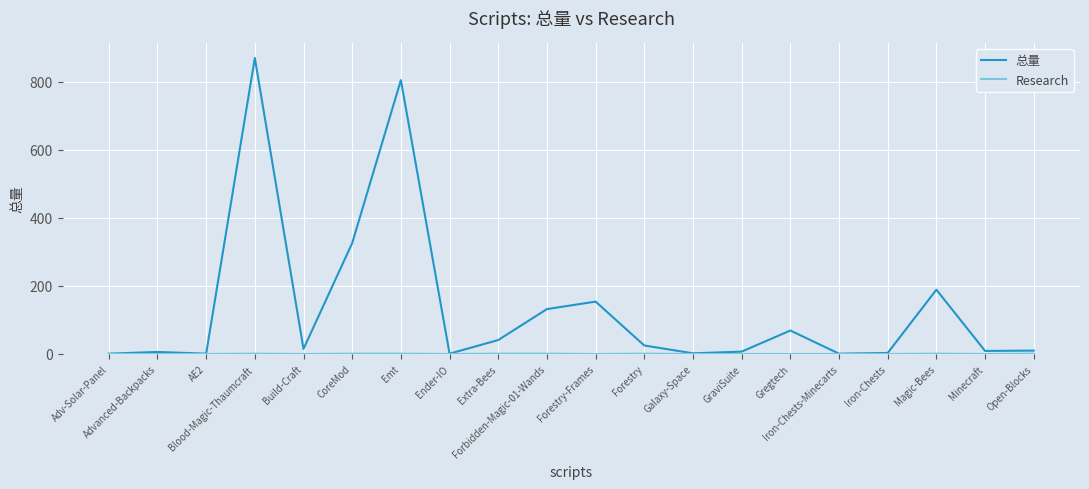

What is the difference between the highest and lowest values at Forestry?

24